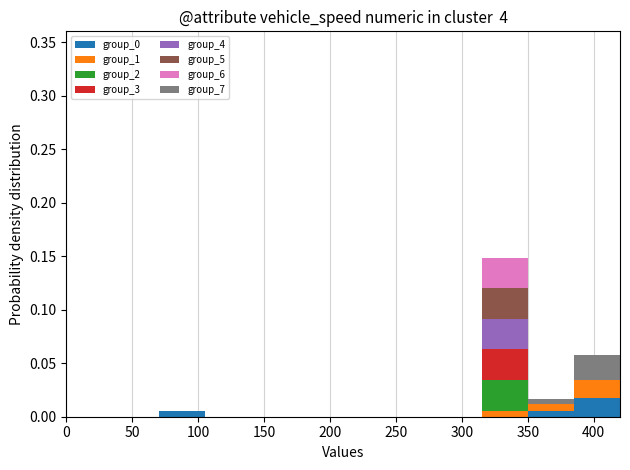

What is the total height of the stacked bar covering 315 to 350 on the x-axis? The values are not printed on the chart, so give them approximately, as read against the axis.

0.150